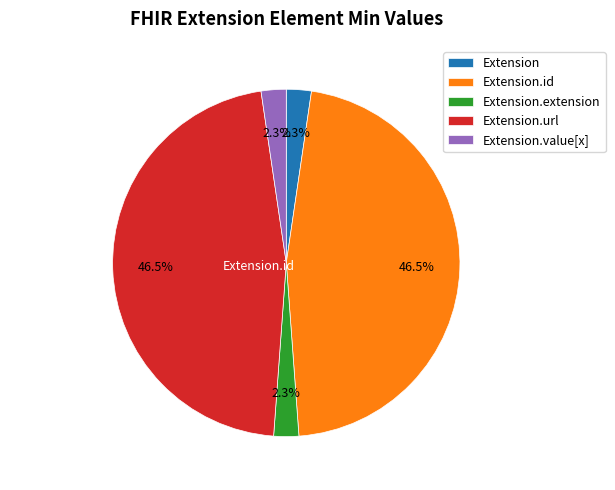

What percentage do Extension.extension and Extension.id together represent?

48.8%